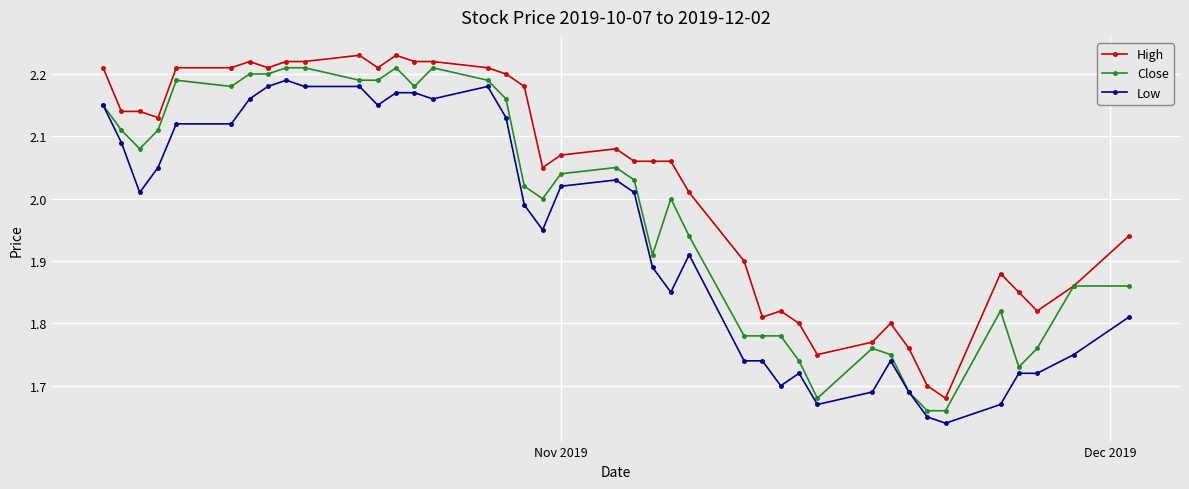

True or false: High has more than 2 interior local peaks.

True